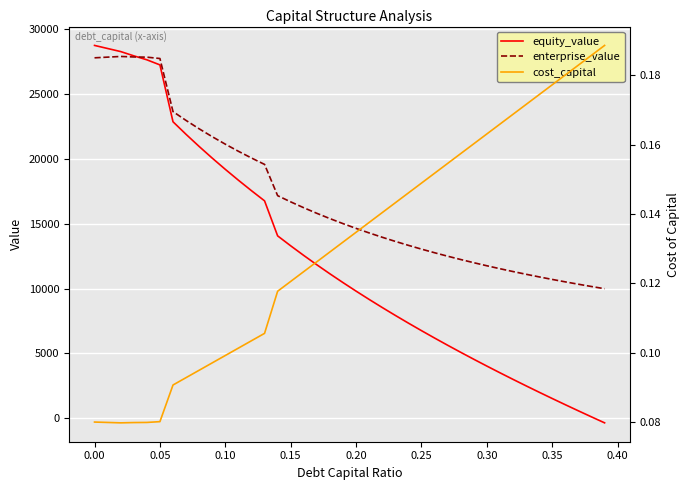

The value of enterprise_value at 0.10 is 21143.9. True or false?

True